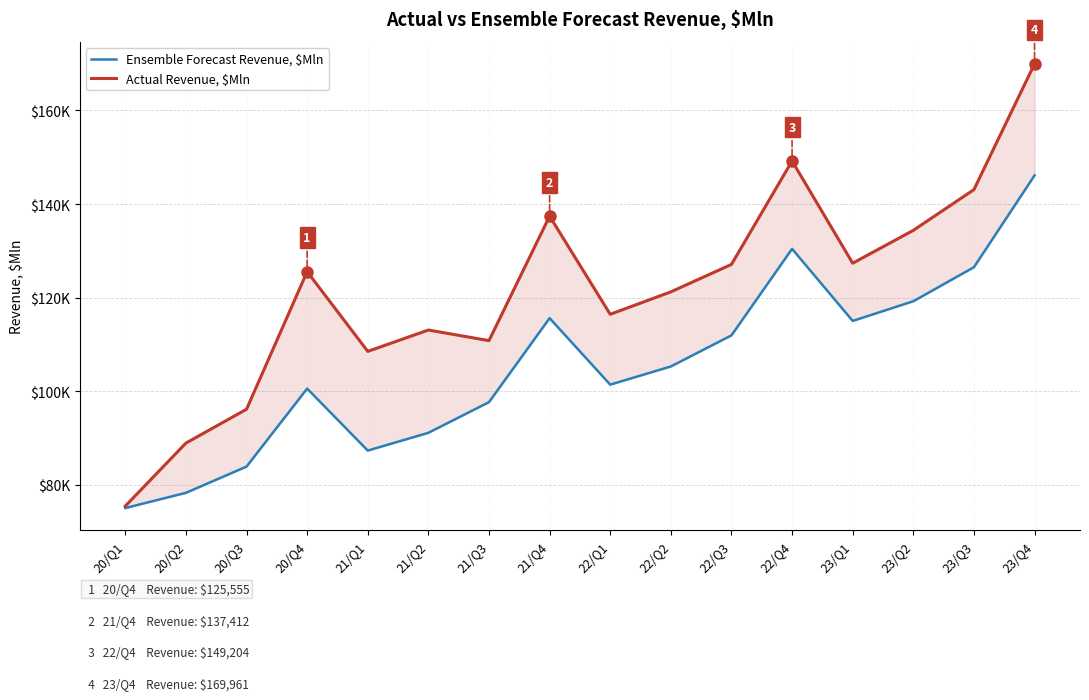

What is the sum of the Actual Revenue, $Mln values at 20/Q4 and 22/Q1?

241999.0